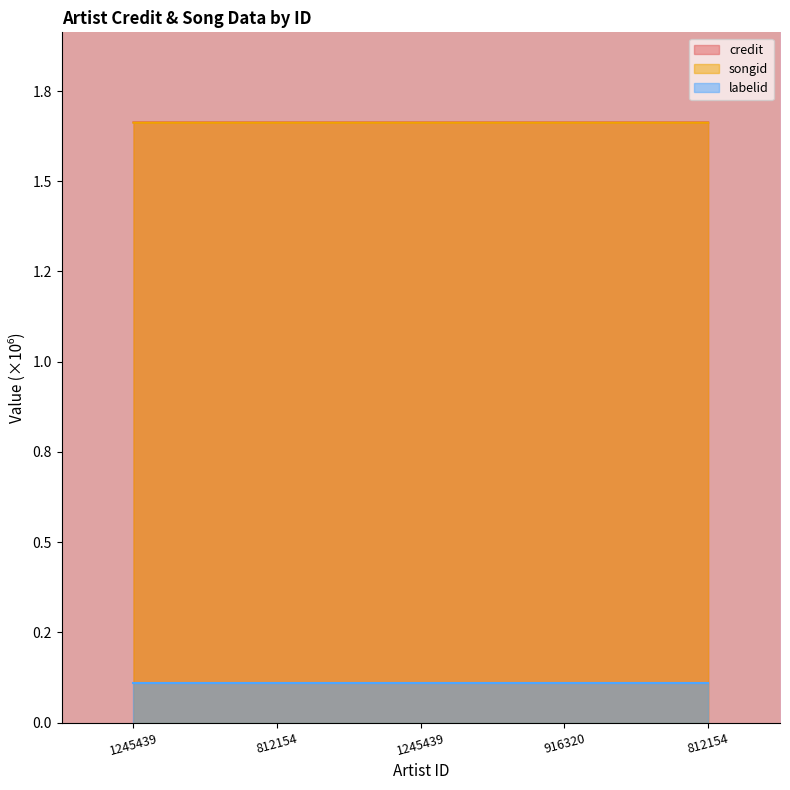

Which series has the largest range (max minus min)?

credit